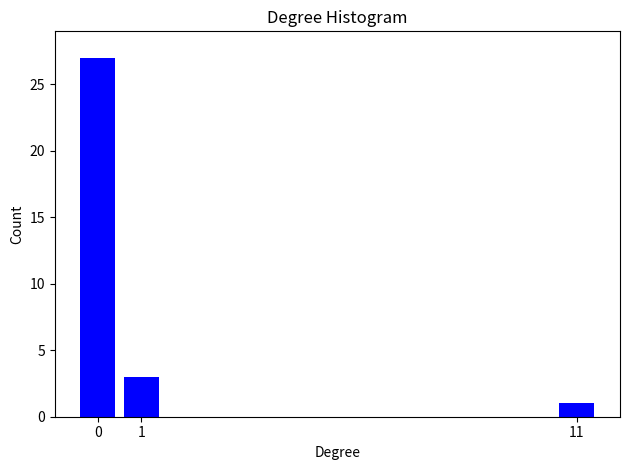

Reading left to right, extract all data points from this chart.

0=27	1=3	11=1